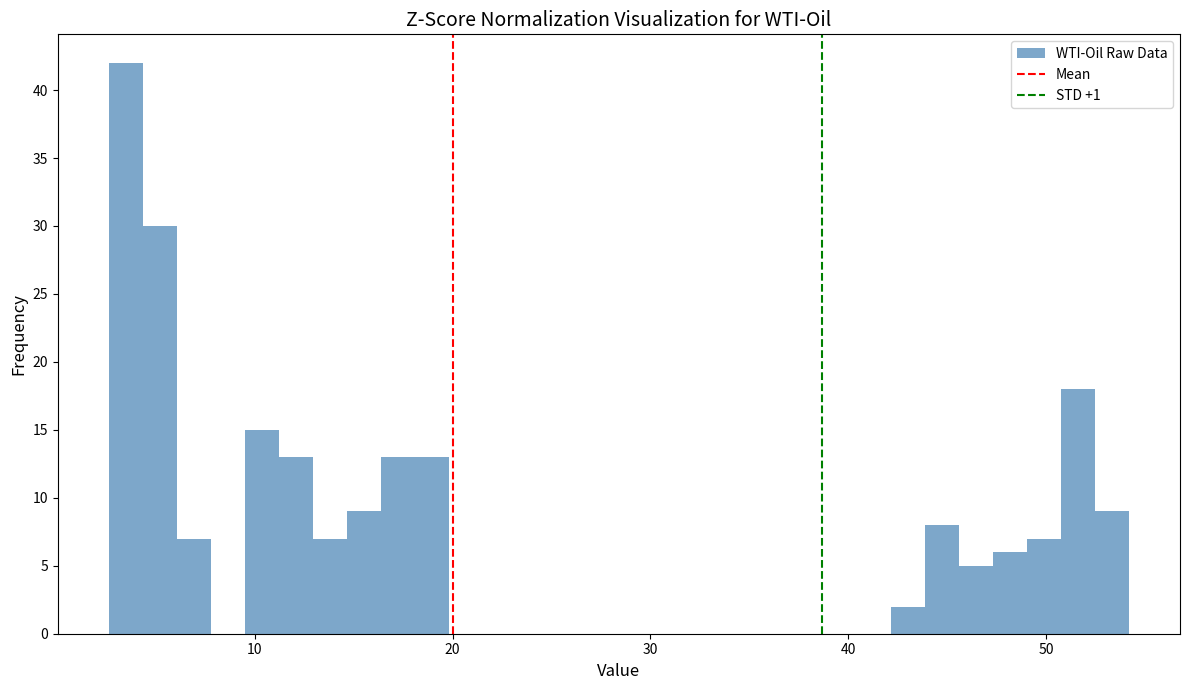

Read against the x-axis, roughly where is the centre of the tallest bar?

3